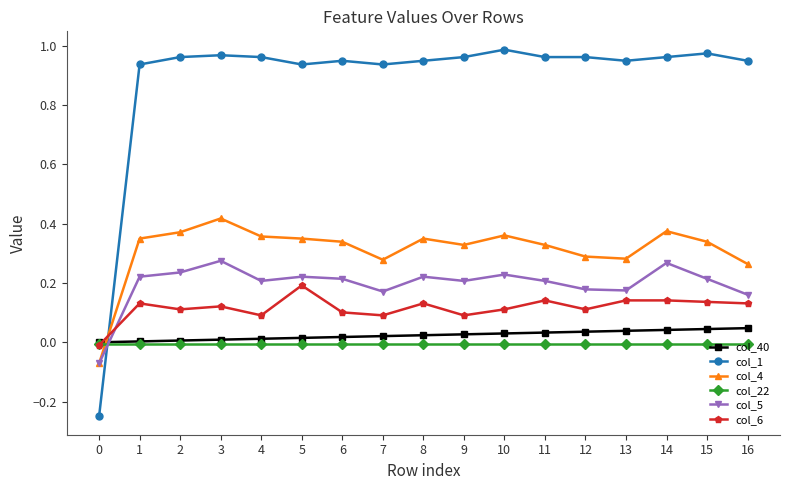

How many positive values does the col_6 series have?

16